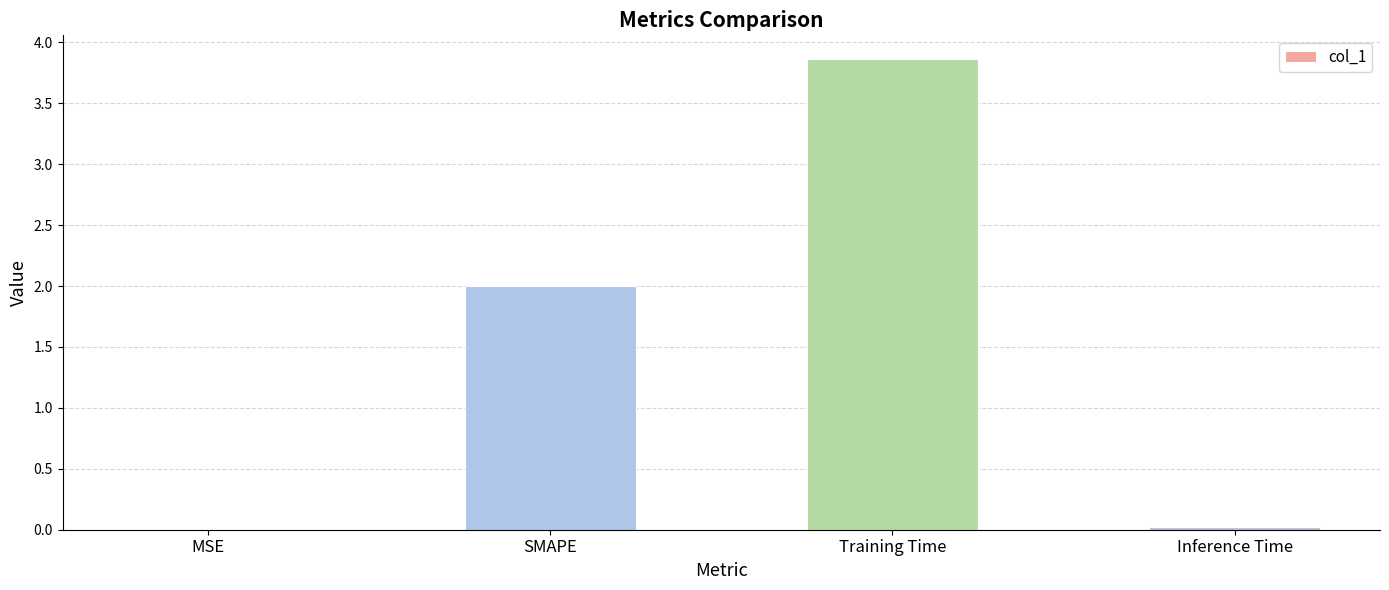

What value does the data have at SMAPE?

2.0